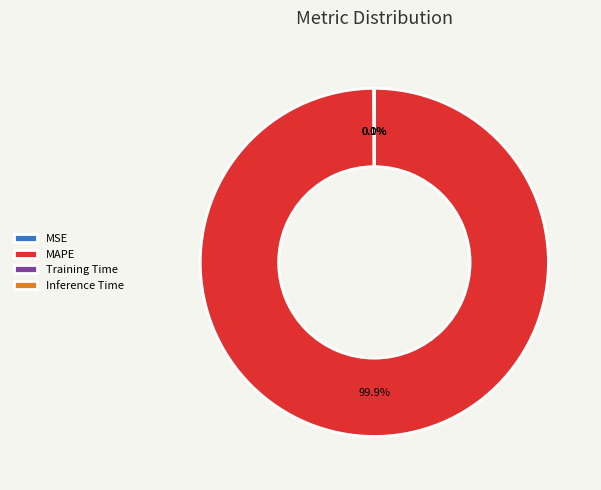

What portion of the pie excludes MAPE?

0.1%